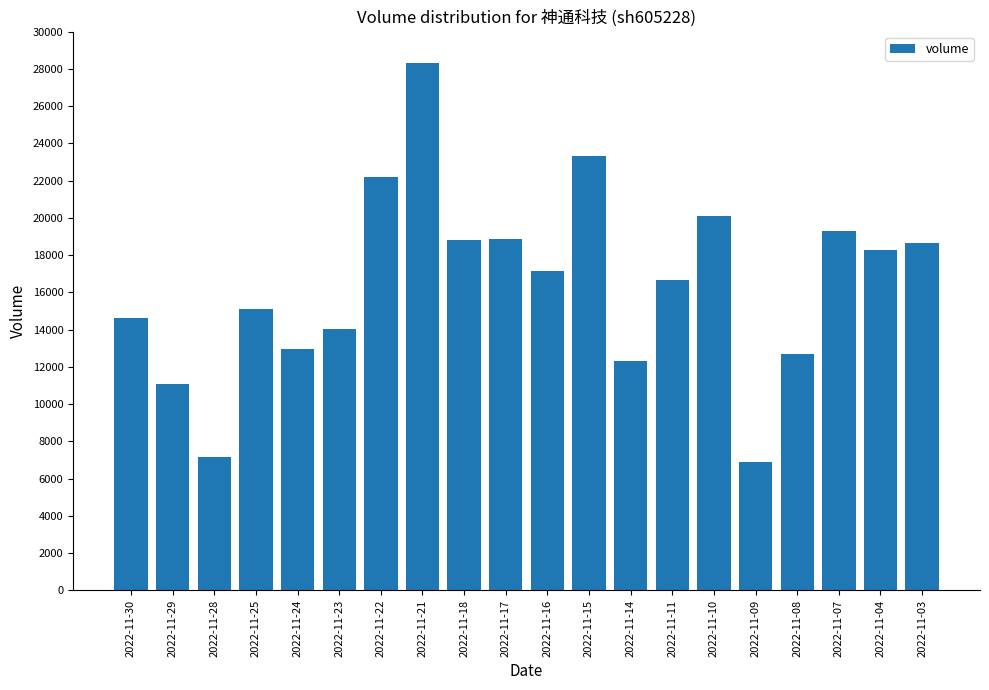

What is the difference between the maximum and minimum values?

21434